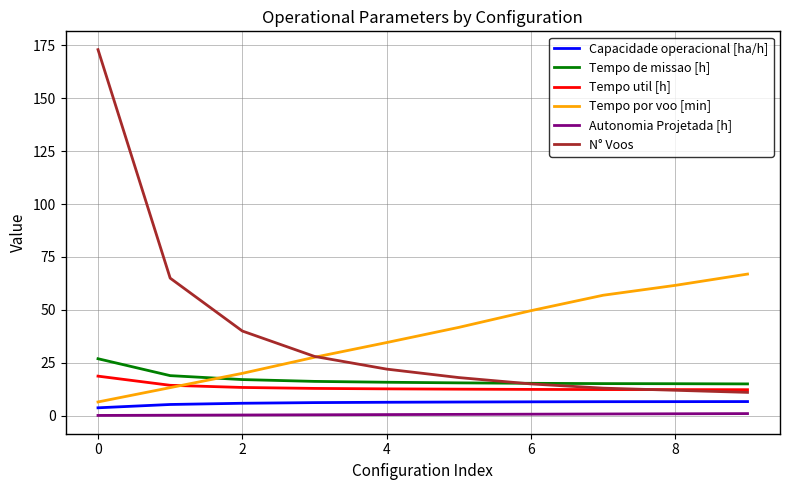

What is the maximum value for Tempo por voo [min]?

66.9